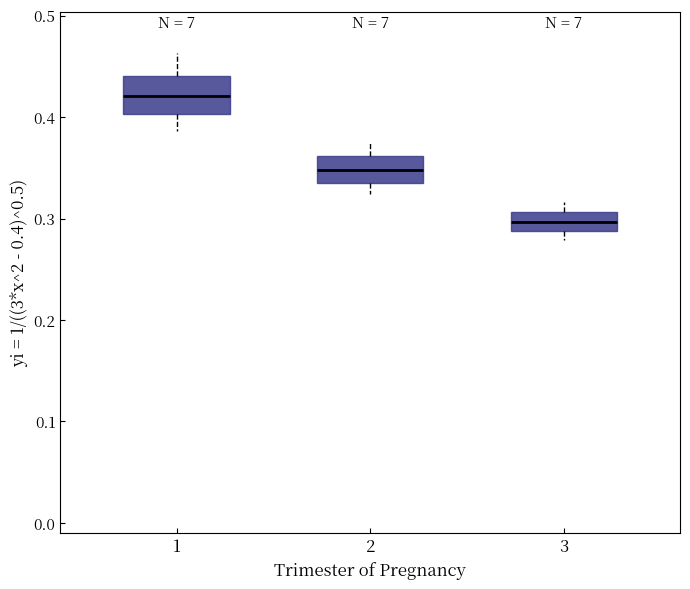

Where is the lower edge of the box at x = 2 on the y-axis? The values are not printed on the chart, so give them approximately, as read against the axis.

0.34